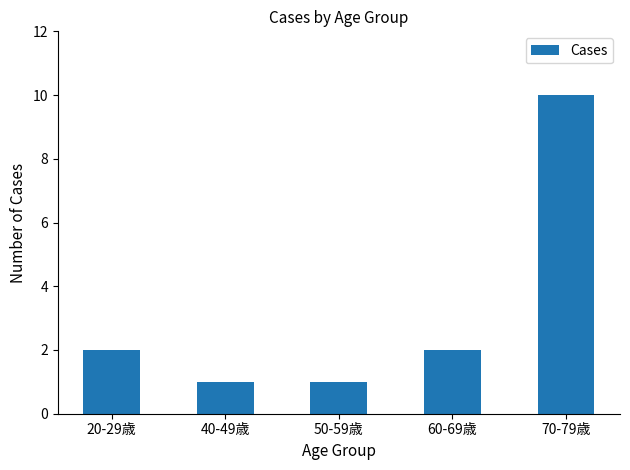

Which label corresponds to the largest value in the chart?

70-79歳